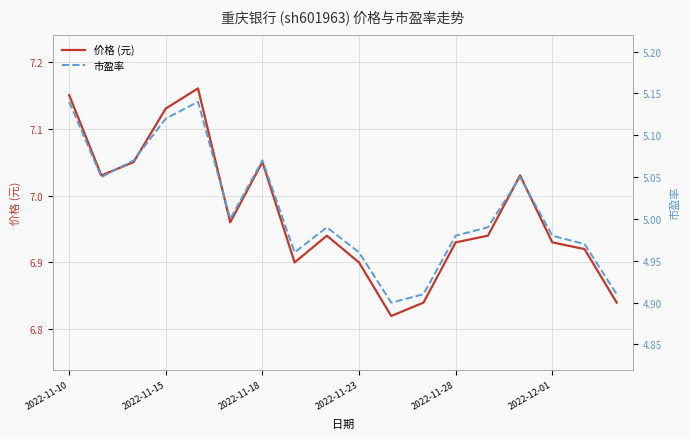

True or false: 价格 (元) has a value of 11.5 at 2022-11-18.

False